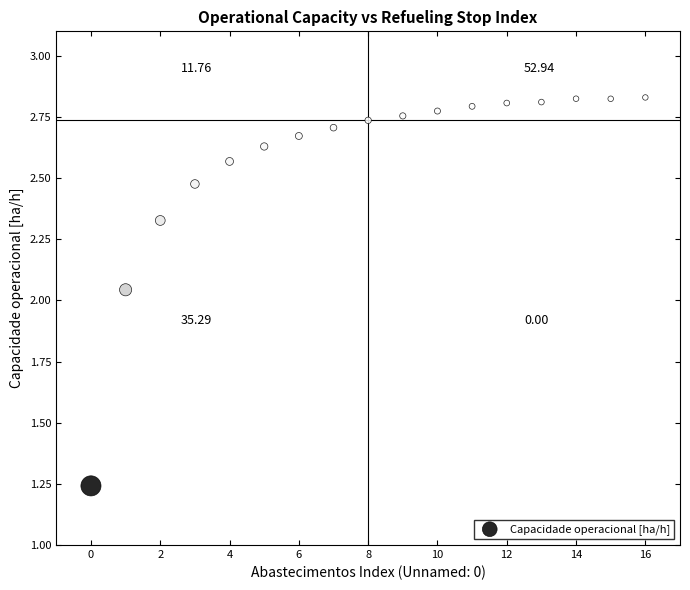

What is the range of Y values (max minus min)?

1.6